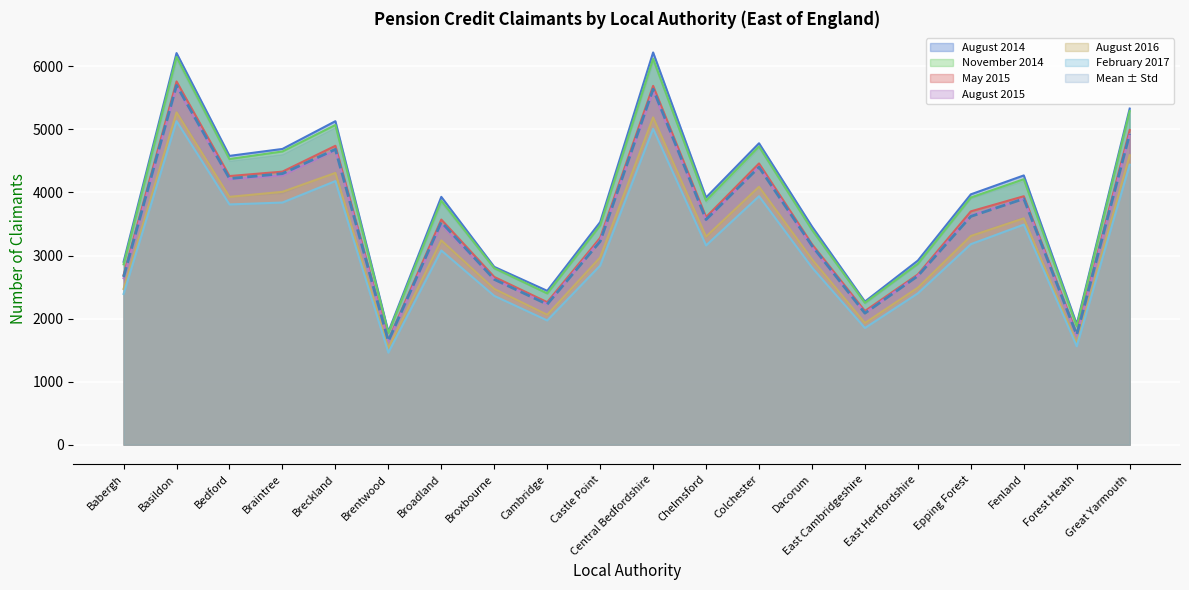

True or false: February 2017 and May 2015 intersect in this chart.

False